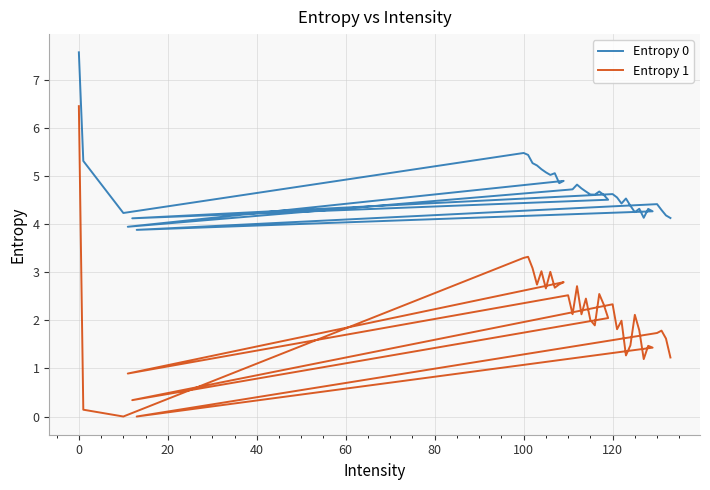

True or false: Entropy 1 has a value of 4.5 at 10.

False